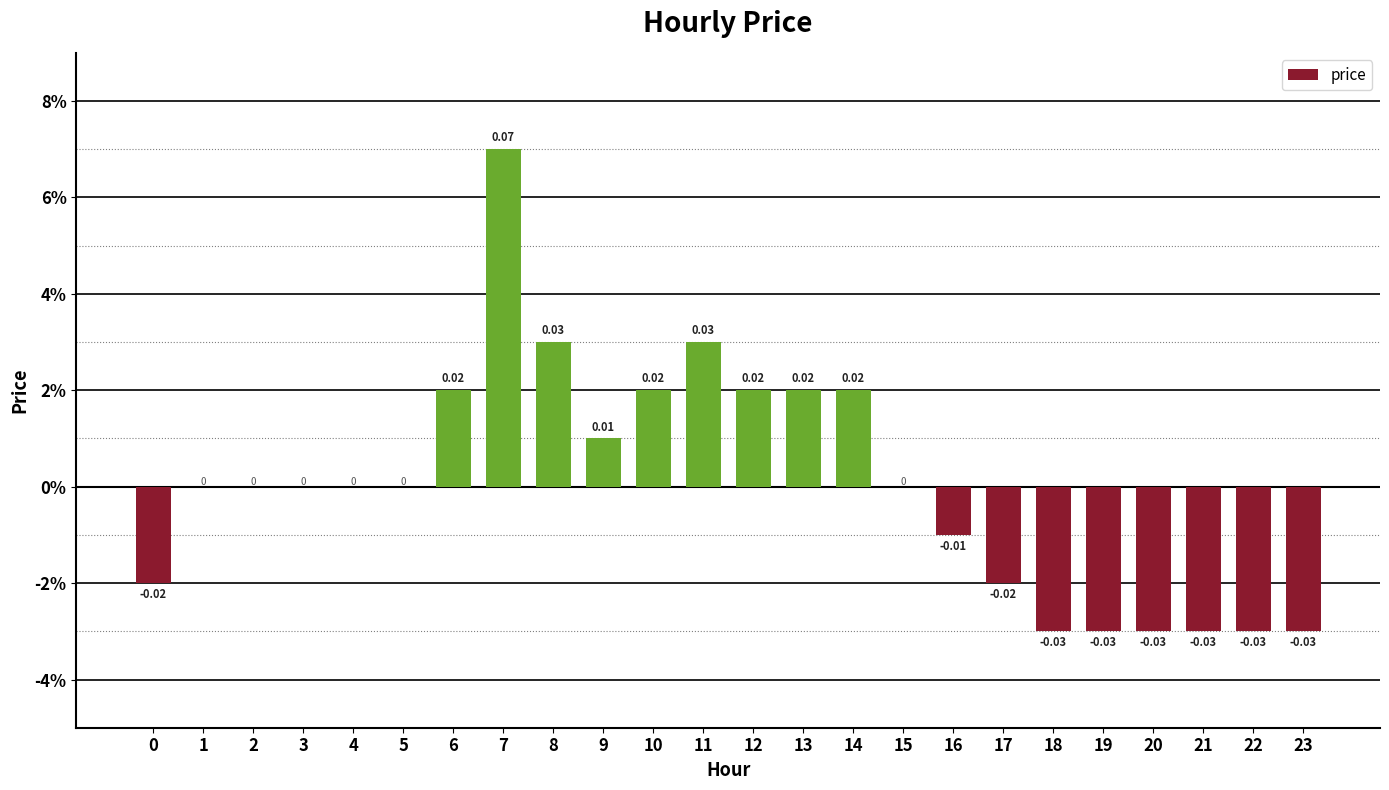

Reading left to right, transcribe all the data shown in this chart.

-0.0	0.0	0.0	0.0	0.0	0.0	0.0	0.1	0.0	0.0	0.0	0.0	0.0	0.0	0.0	0.0	-0.0	-0.0	-0.0	-0.0	-0.0	-0.0	-0.0	-0.0